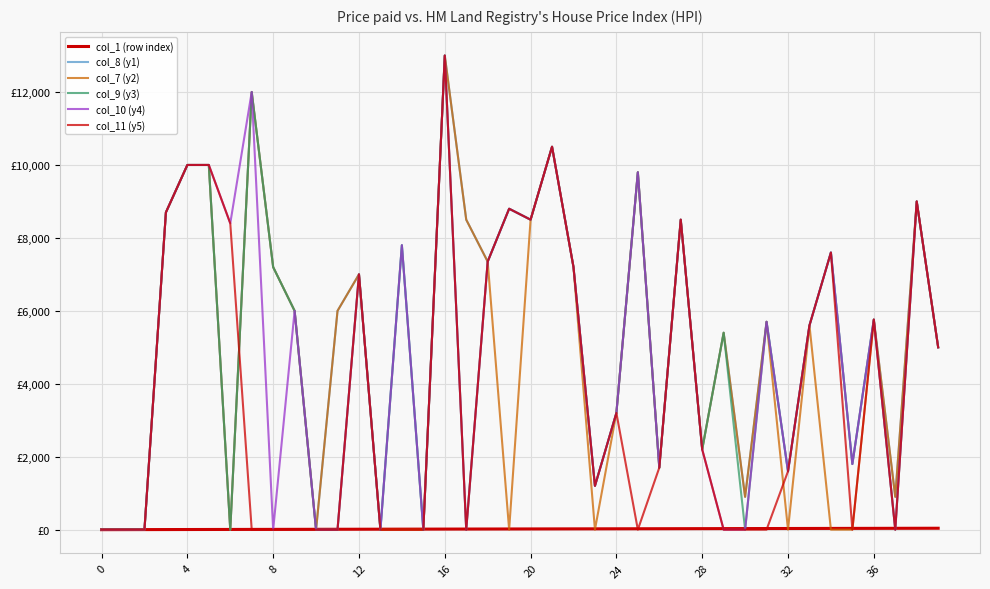

Which series has the widest spread of values?

col_8 (y1)